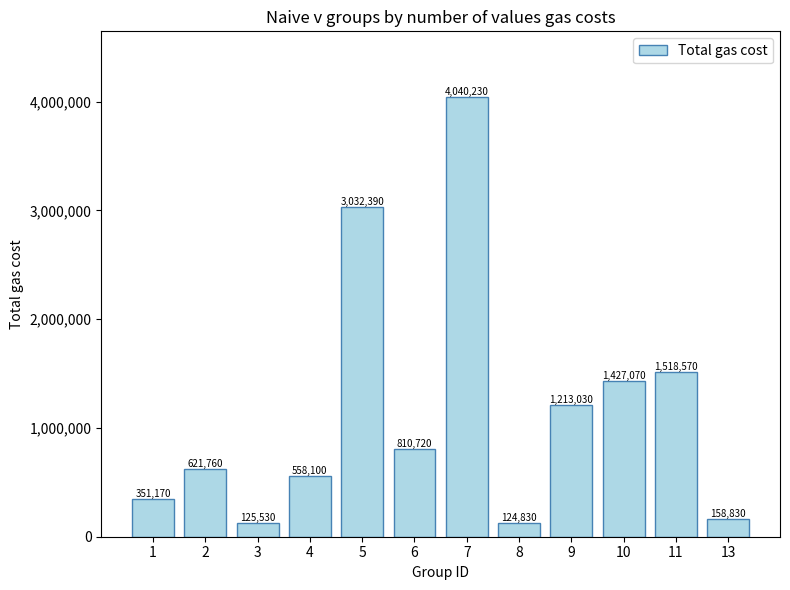

What is the difference between the maximum and minimum values?

3915400